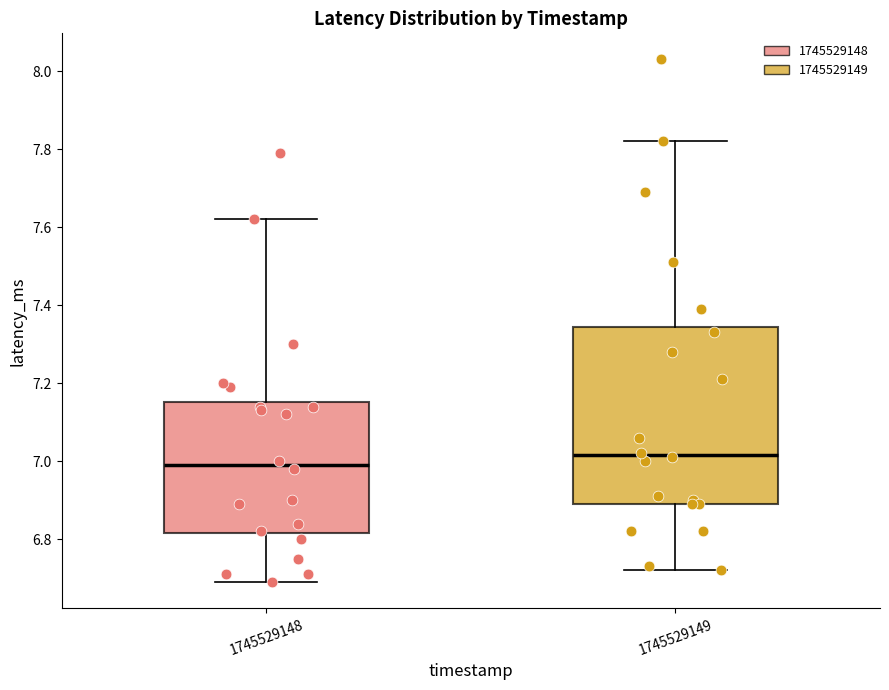

Comparing the boxes themselves (not the whiskers), which one is the tallest?

1745529149